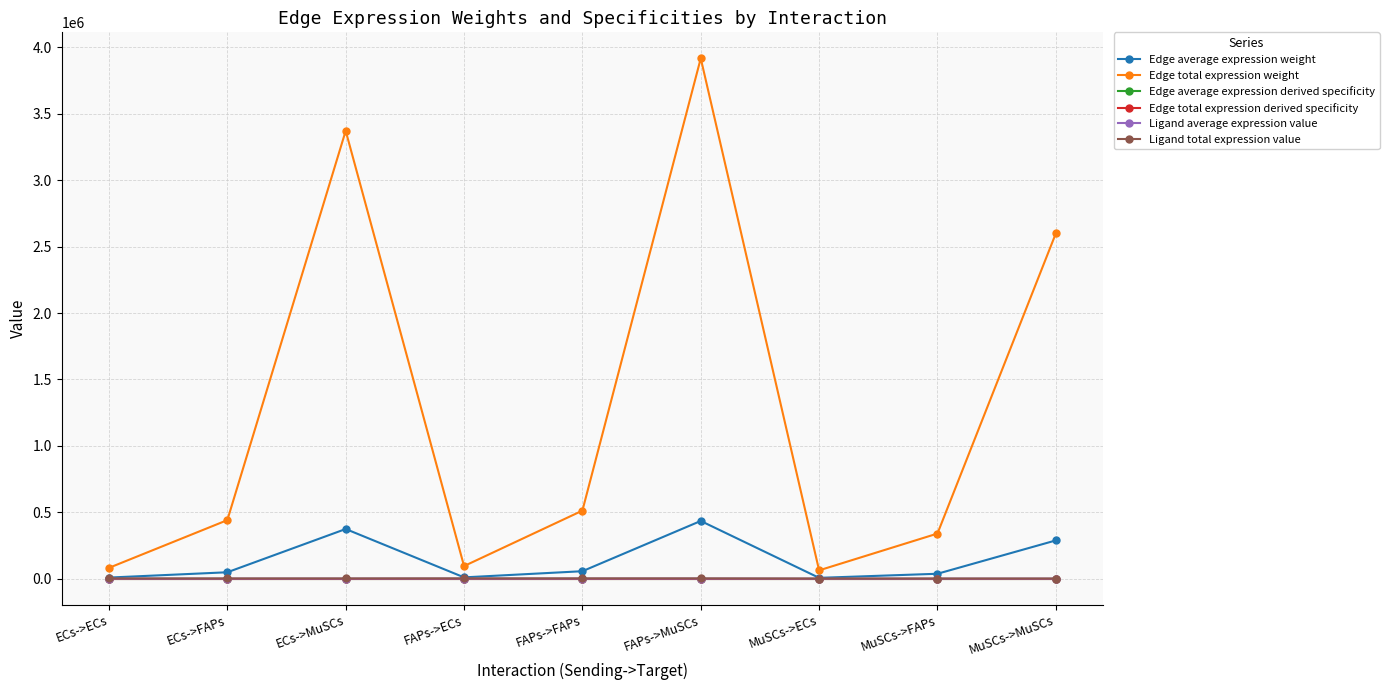

How many data points in Ligand average expression value are less than 871?

3